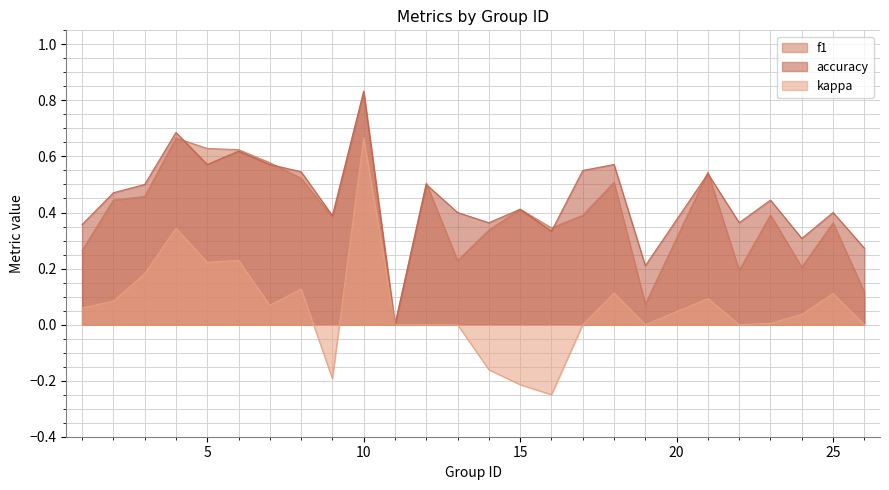

How many series are shown in this chart?

3